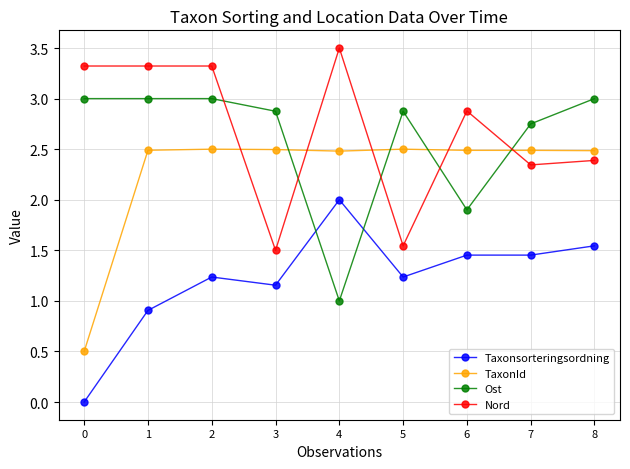

What is the difference between the maximum and second lowest values in the Ost series?

1.1